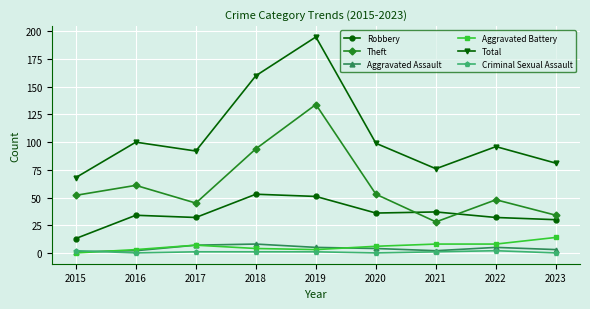

Which series has the widest spread of values?

Total